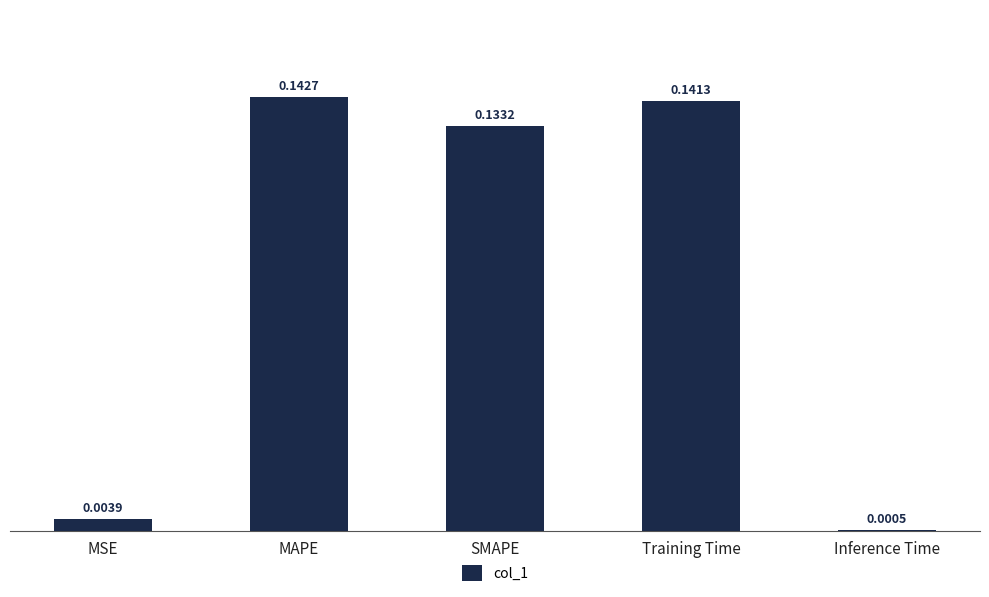

Where is the data nearest to the value 0?

Inference Time